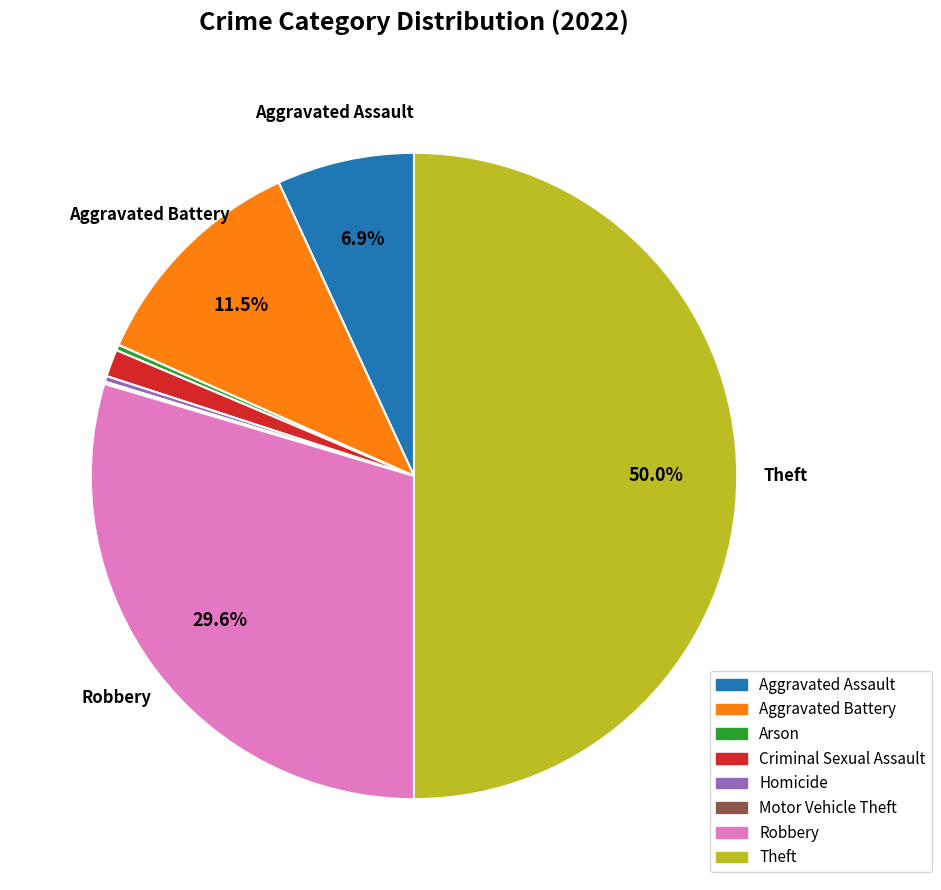

To the nearest percent, what is the average slice percentage?

12%